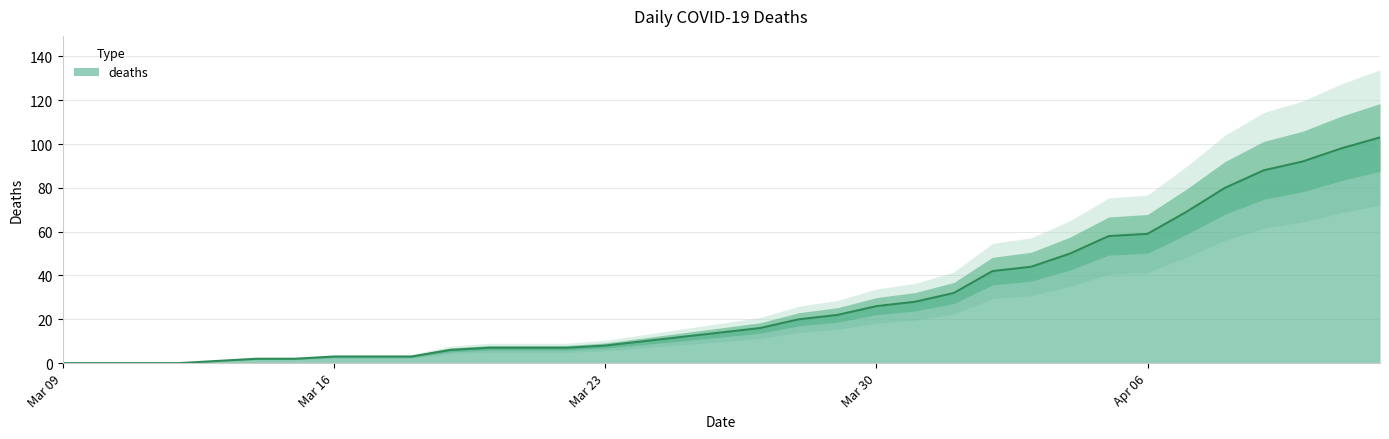

The value at Apr 06 is 59. True or false?

True